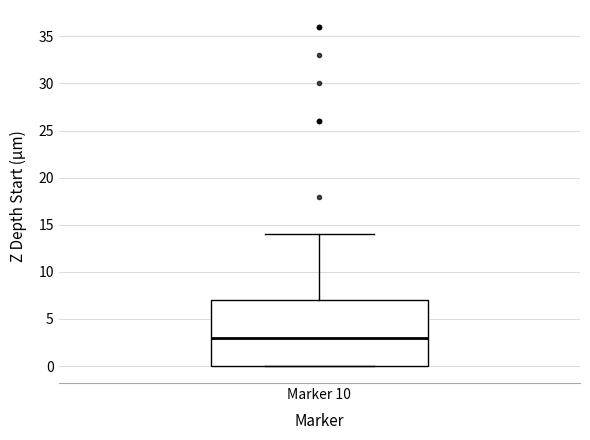

Transcribe this box plot: give where the median line is, the range the box spans, and where the two whiskers end, as read against the y-axis. The values are not printed on the chart, so give them approximately, as read against the axis.

median 3, box 0 to 7, whiskers 0 to 14